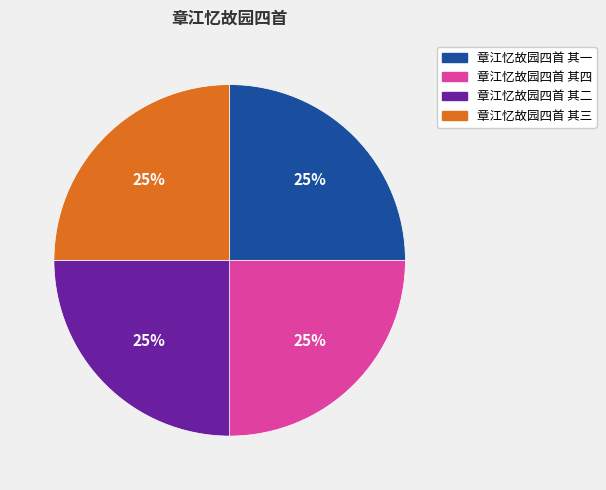

Approximately how many times larger is the value at 章江忆故园四首 其二 compared to 章江忆故园四首 其一?

1.0